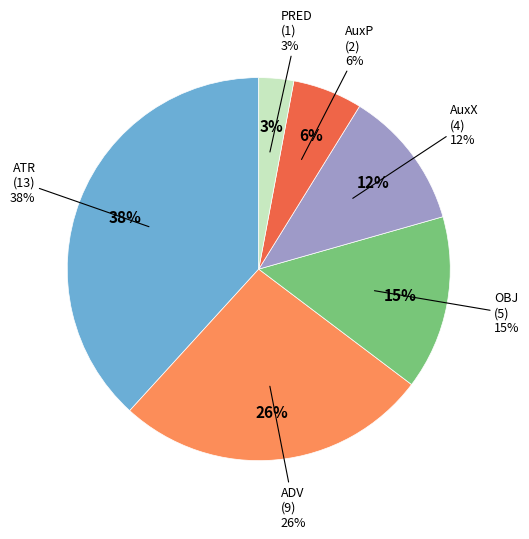

Which slice is the largest?

ATR